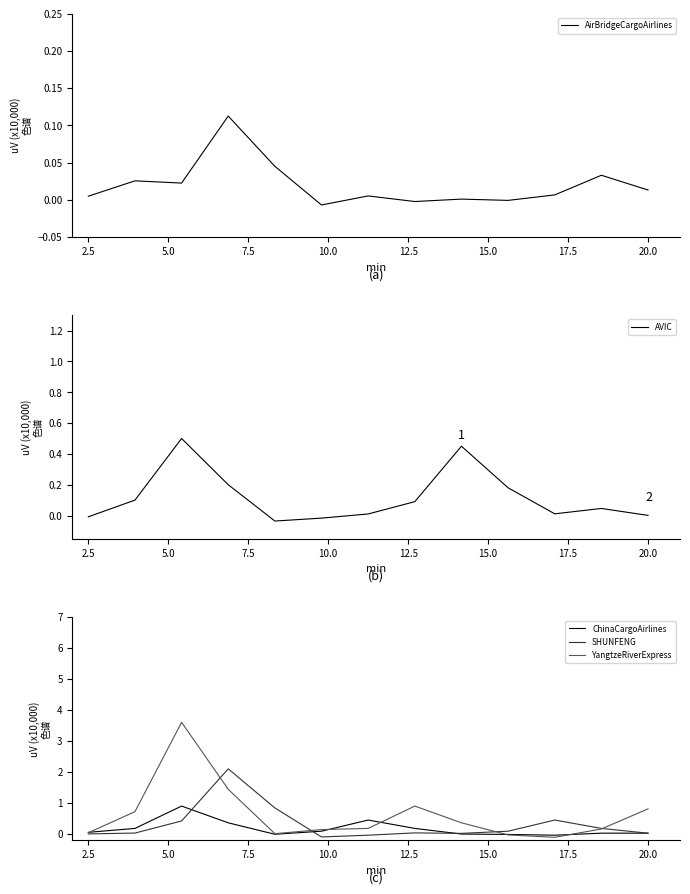

How many negative values does the ChinaCargoAirlines series have?

4